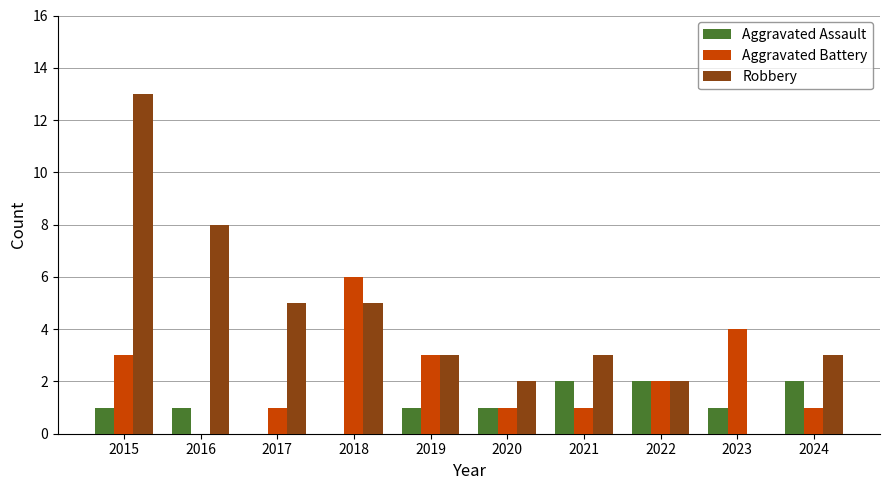

Which series has the largest range (max minus min)?

Robbery